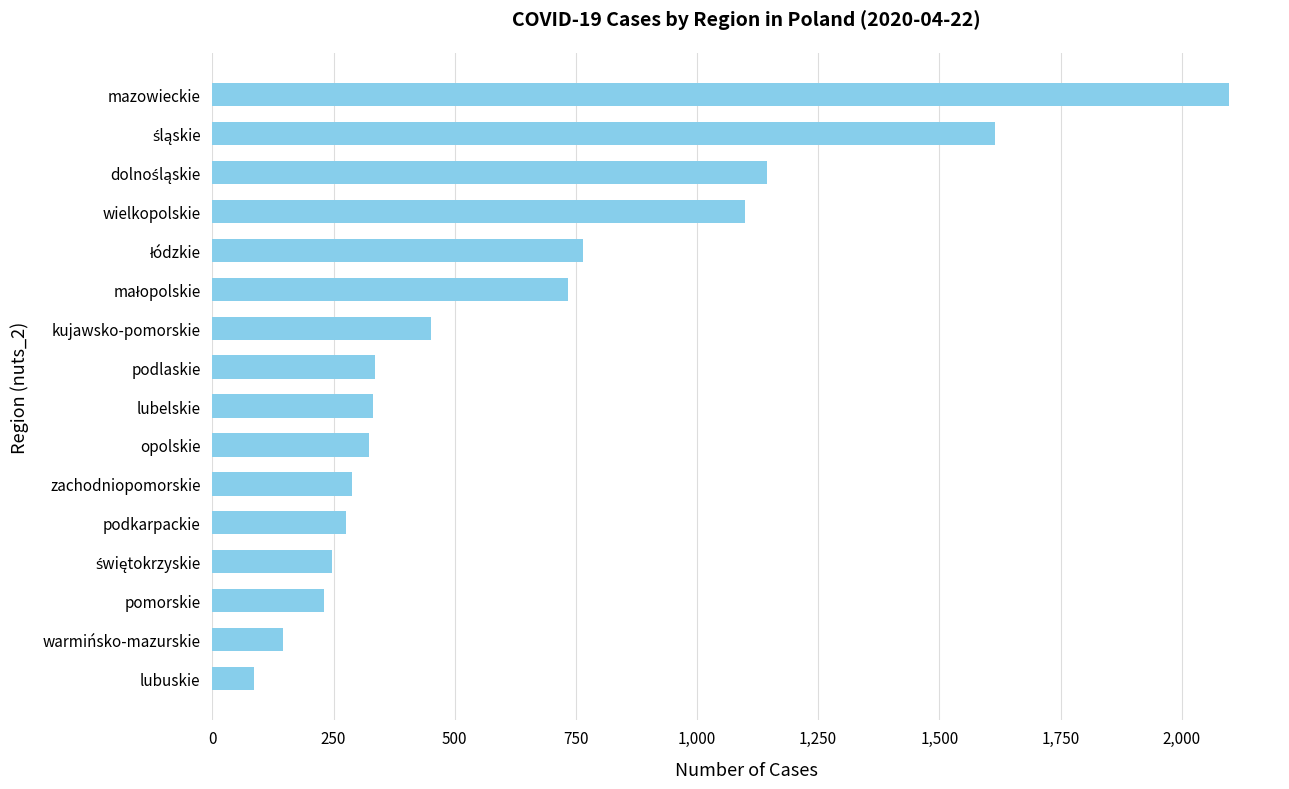

The value at wielkopolskie is 1099. True or false?

True